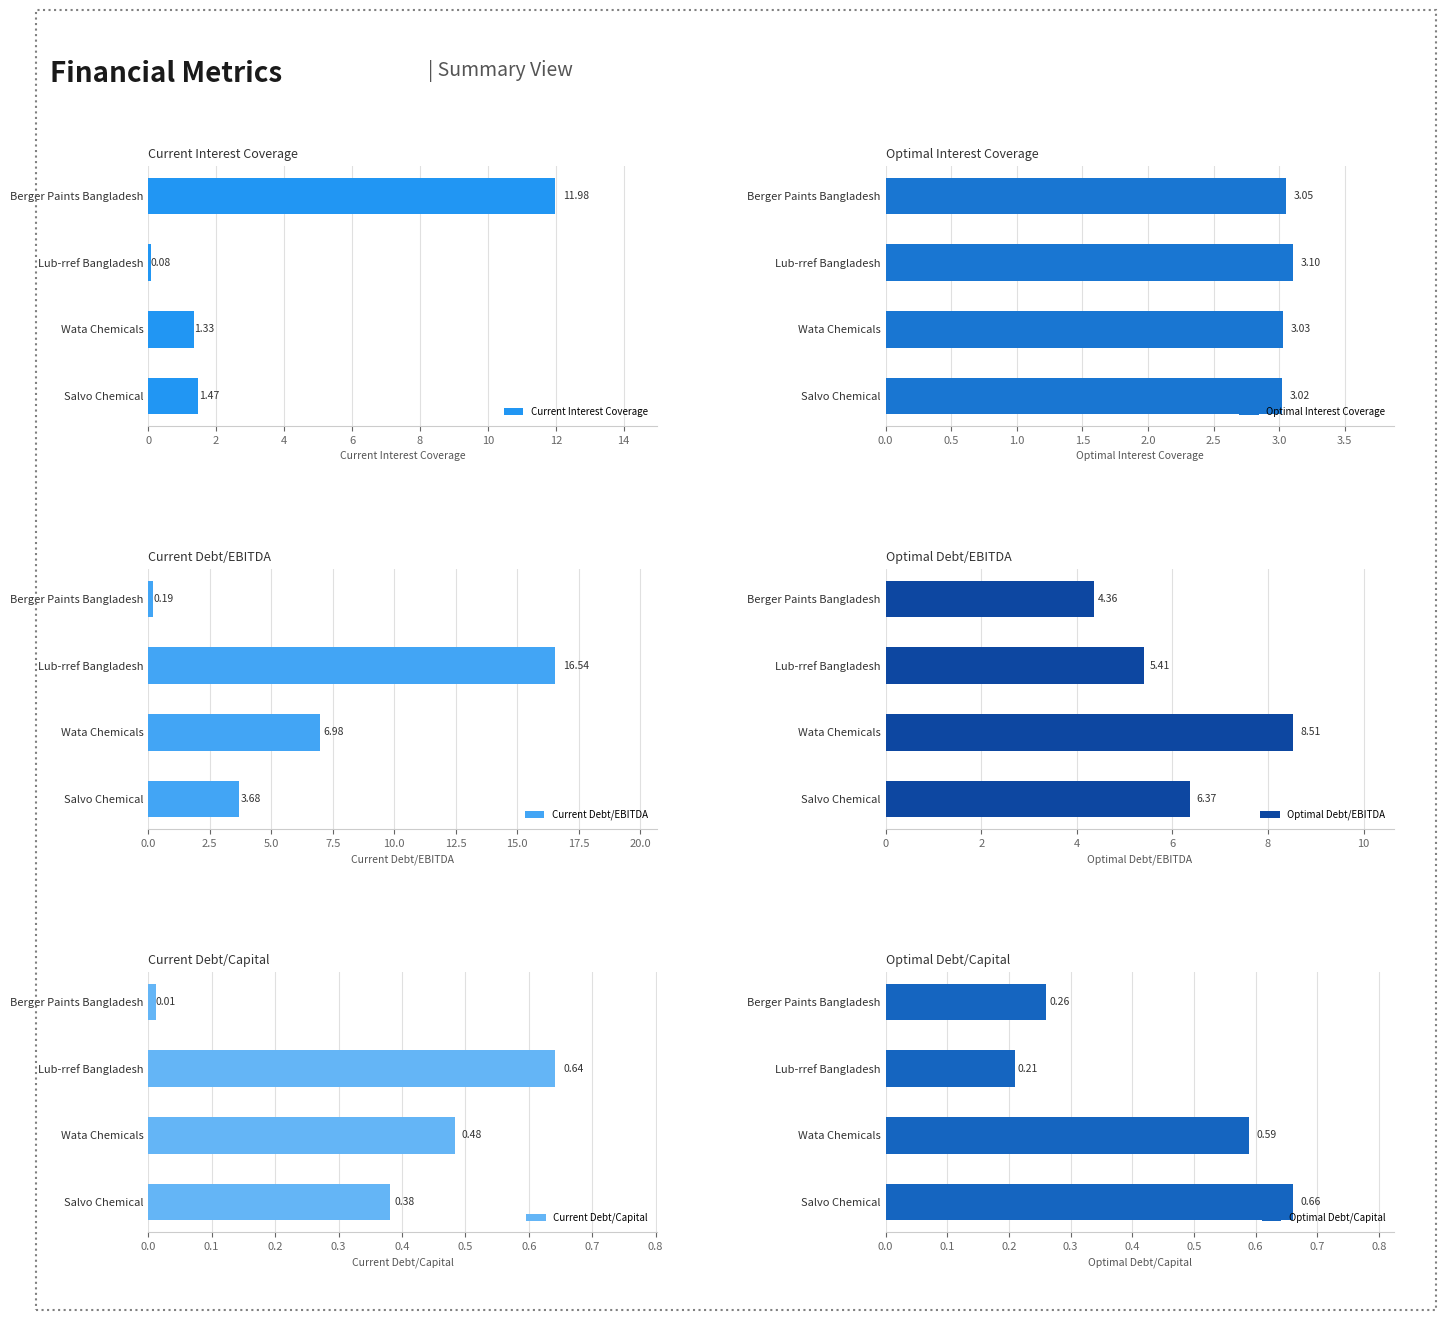

Which series has the largest range (max minus min)?

Current Debt/EBITDA